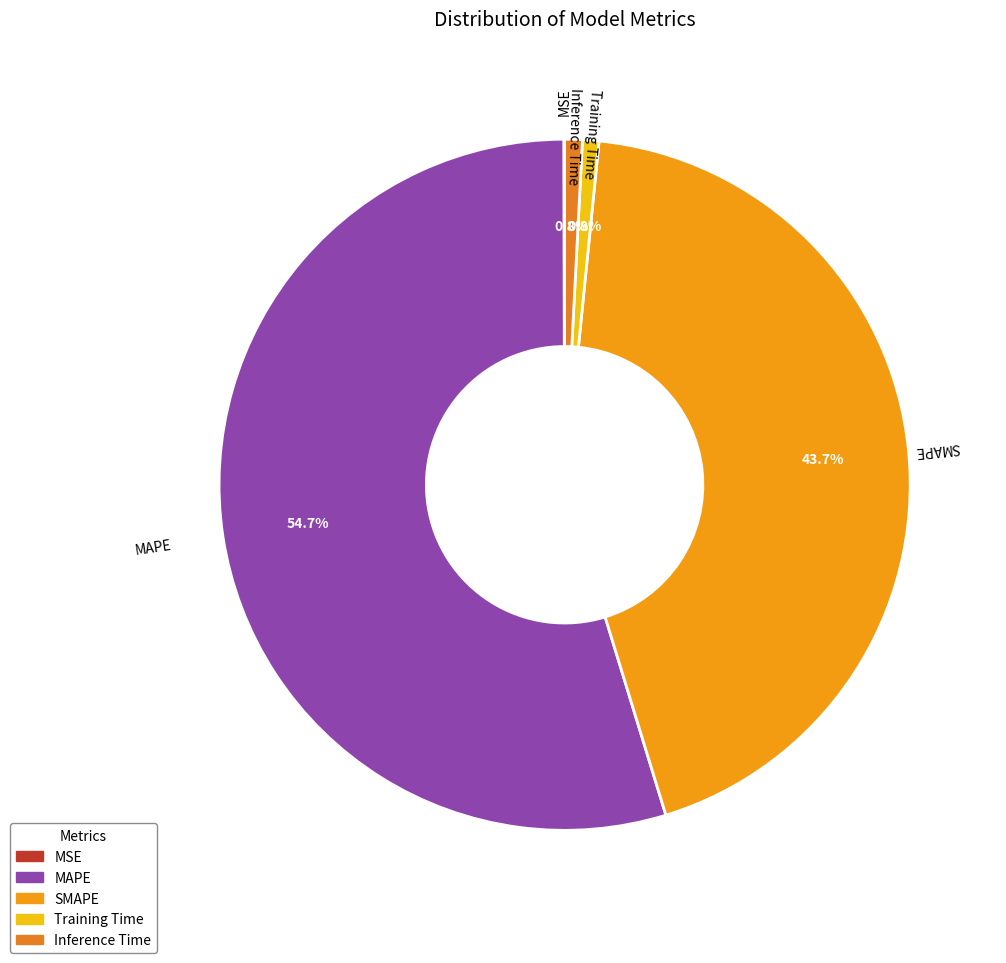

What percentage is NOT represented by Training Time?

99.2%